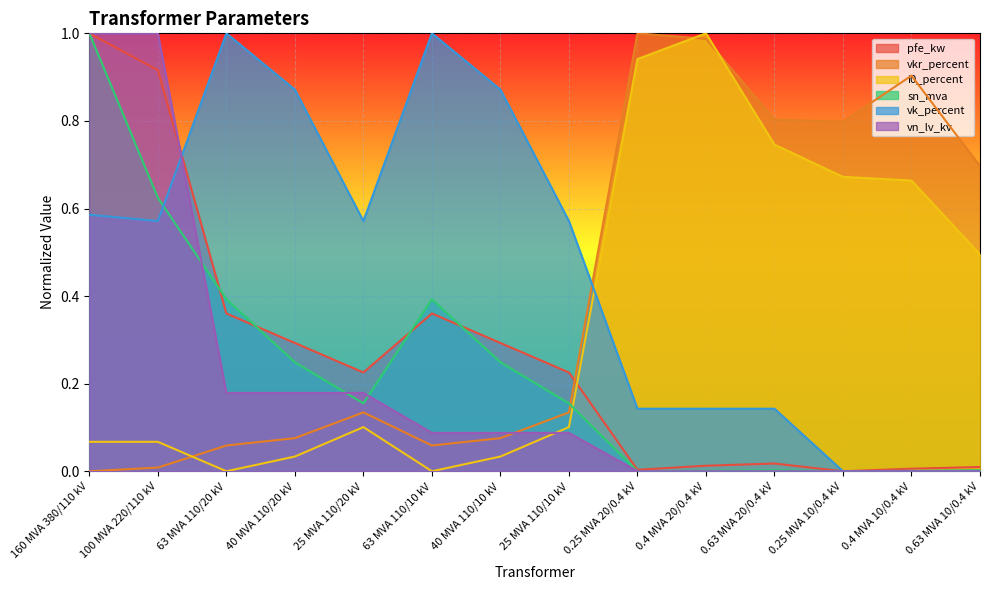

What is the approximate value of vkr_percent at 63 MVA 110/20 kV?

0.1